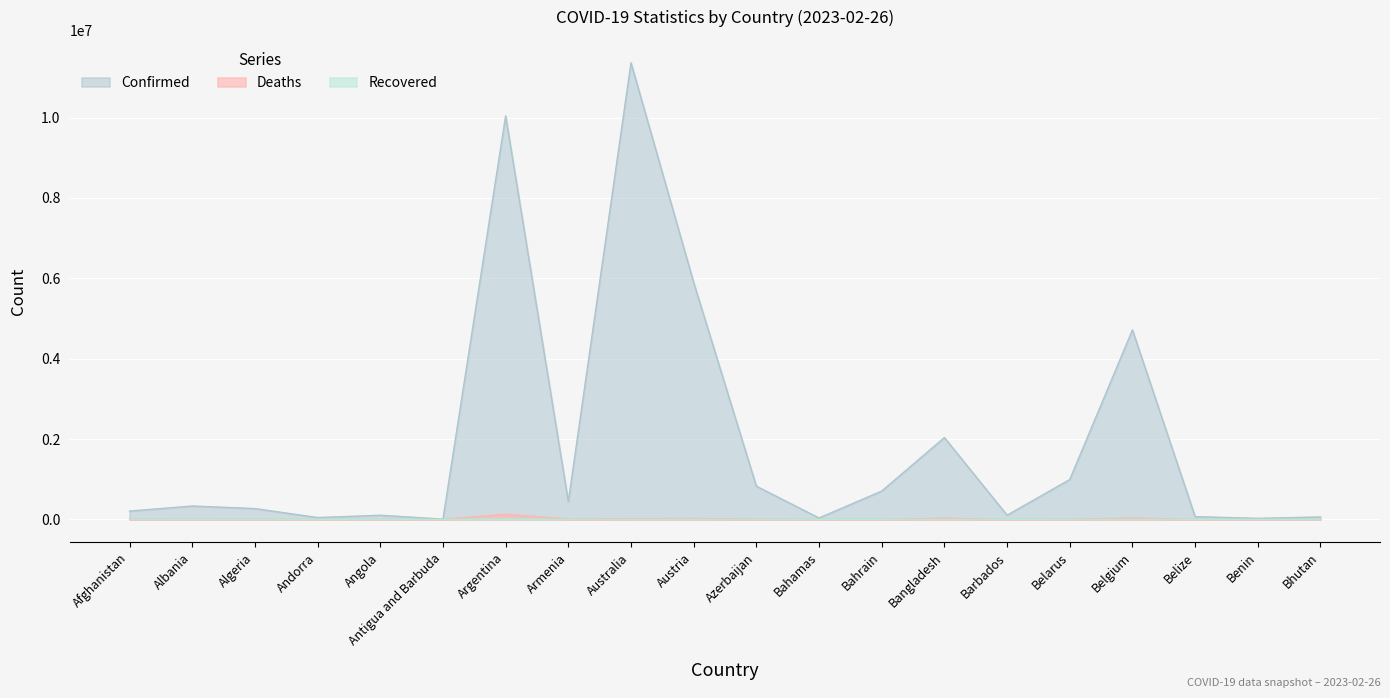

Reading right to left, extract all data points from this chart.

Confirmed: 62615	27990	70740	4717655	994037	106645	2037773	706250	37491	828492	5897047	11366361	446819	10043308	9106	105205	47866	271439	334373	209246
Deaths: 21	163	688	33717	7118	575	29445	1548	833	10116	21872	19373	8721	130458	146	1931	165	6881	3598	7896